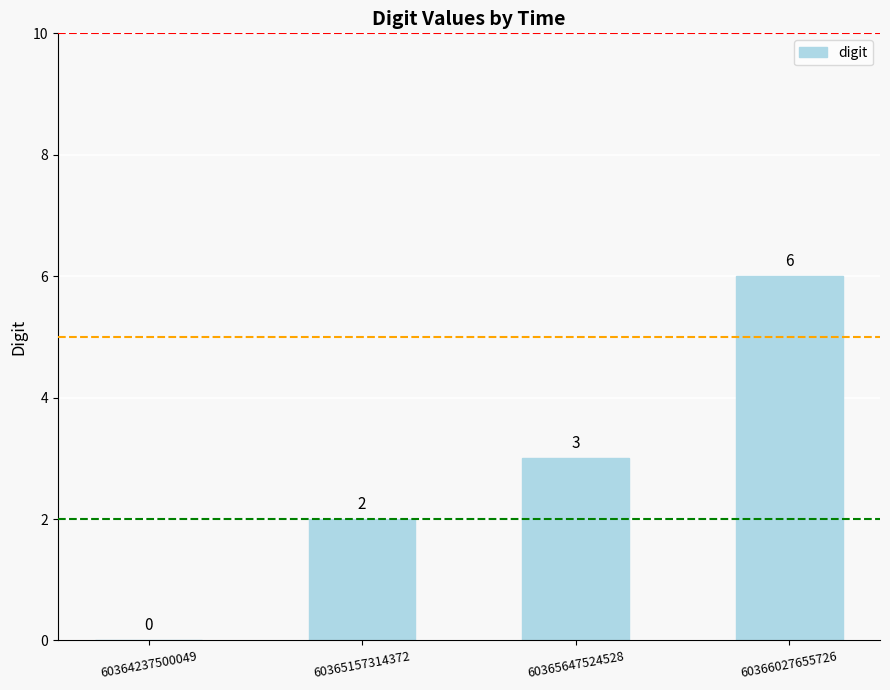

What is the maximum value shown in the chart?

6